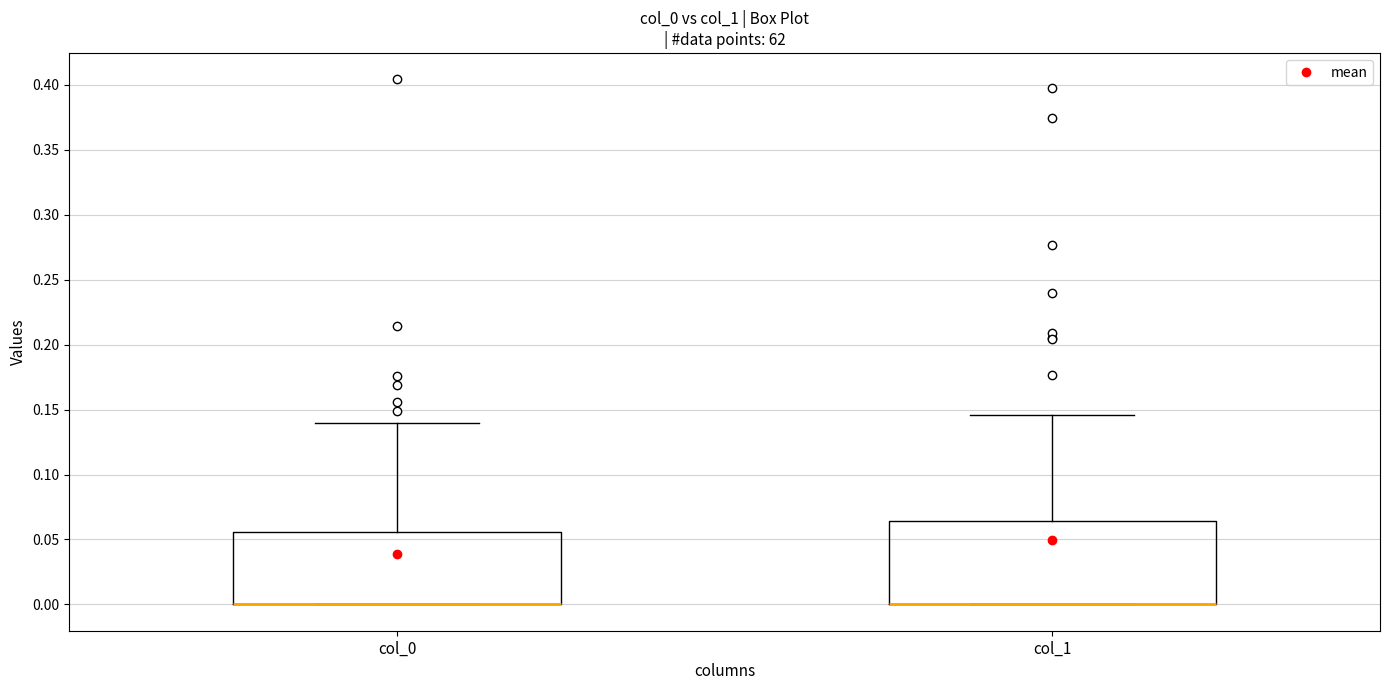

Where is the upper edge of the box for col_1 on the y-axis? The values are not printed on the chart, so give them approximately, as read against the axis.

0.065